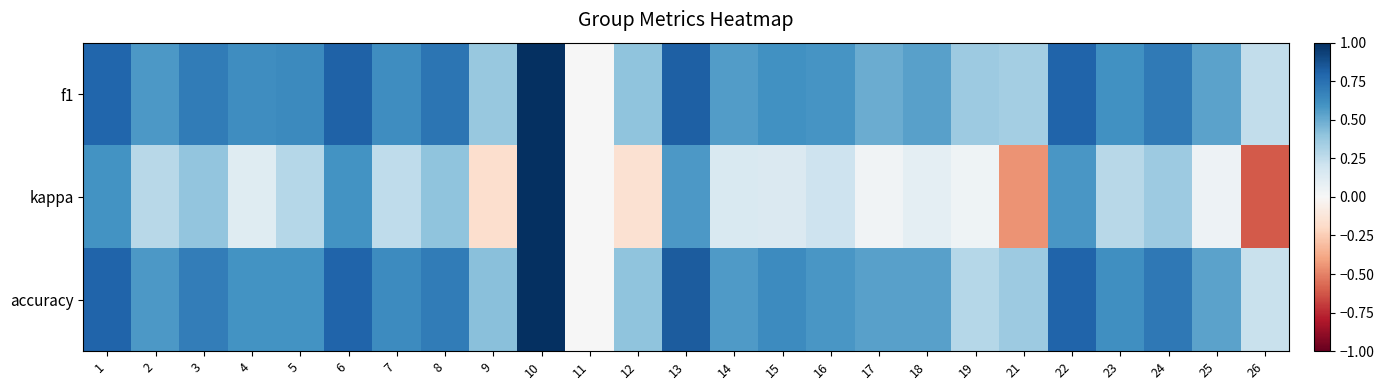

What is the greatest value displayed?

1.0